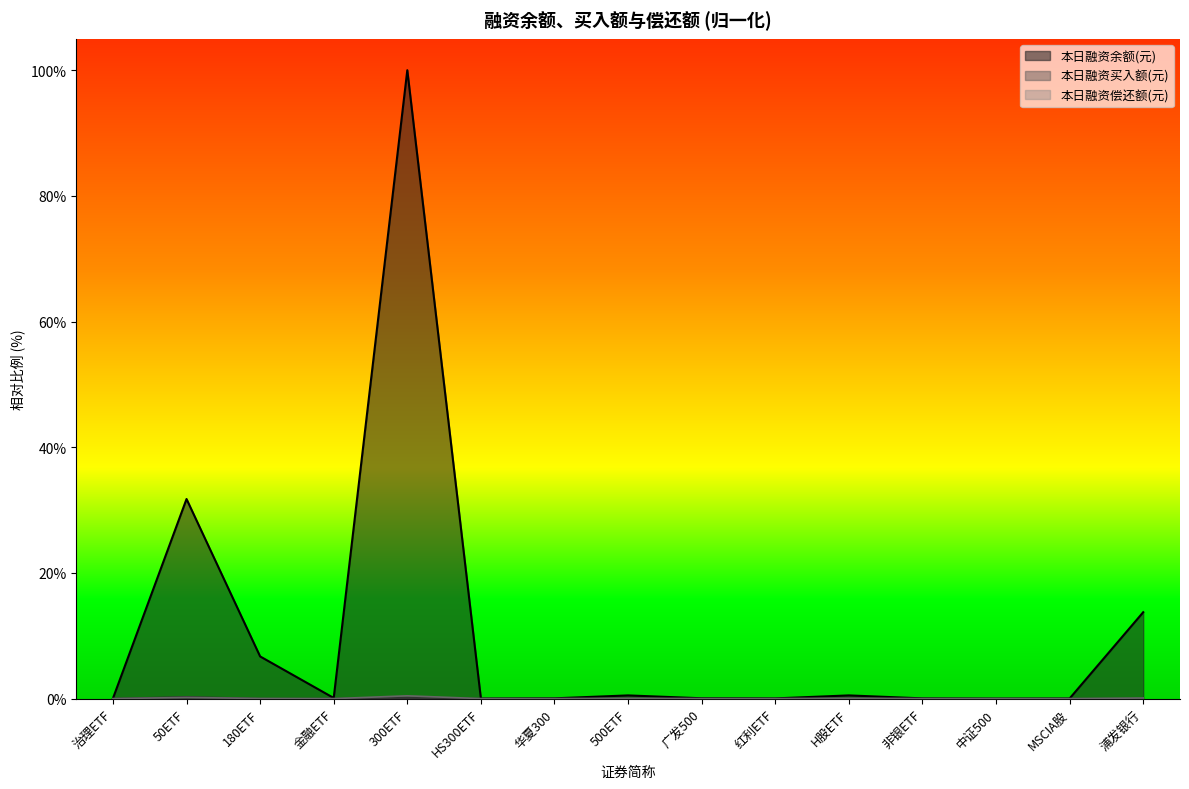

What position from the right is 180ETF?

13